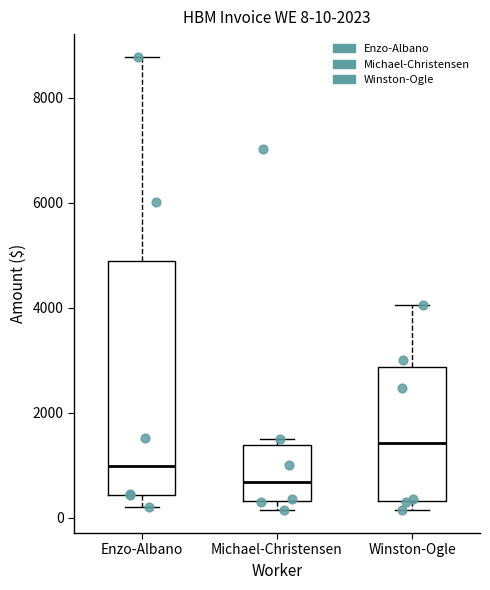

Comparing the boxes themselves (not the whiskers), which one is the tallest?

Enzo-Albano